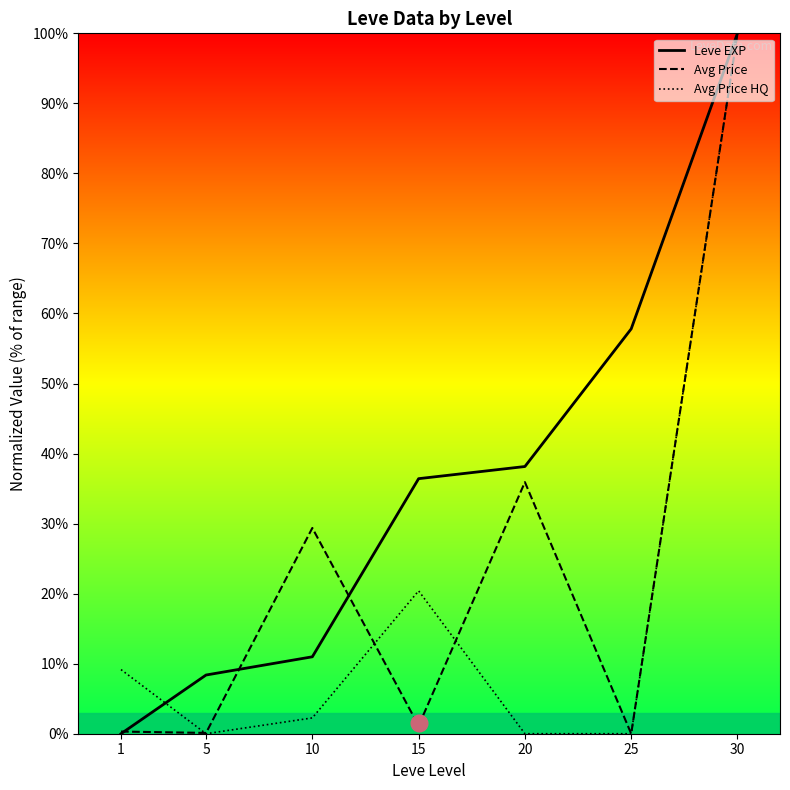

Read the Leve EXP value at 5.

8.4